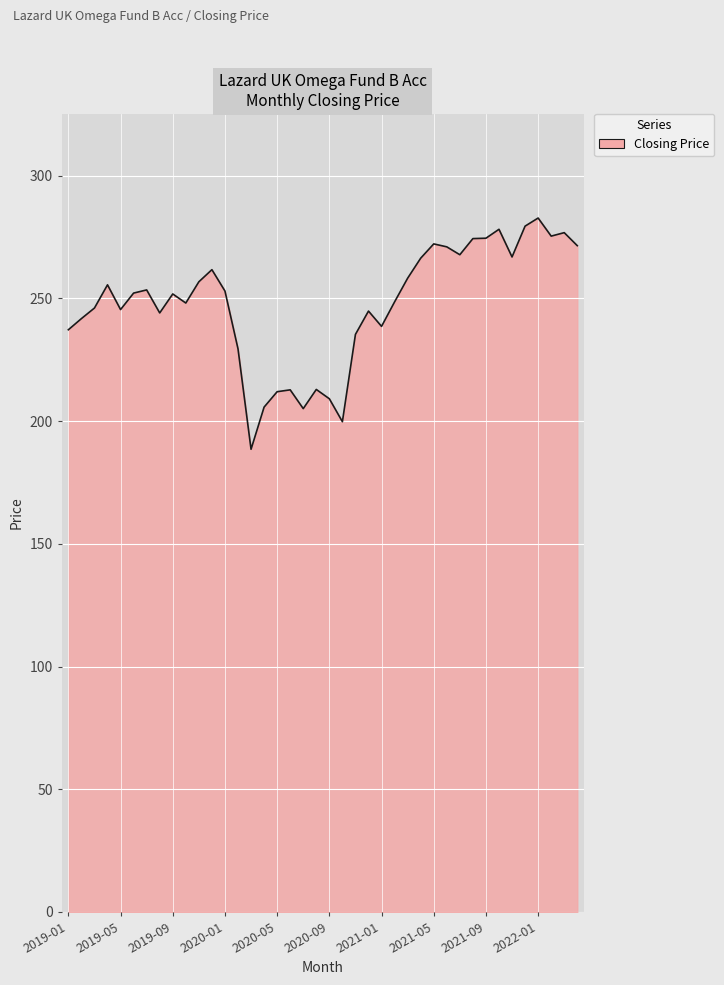

What is the smallest value displayed?

188.5